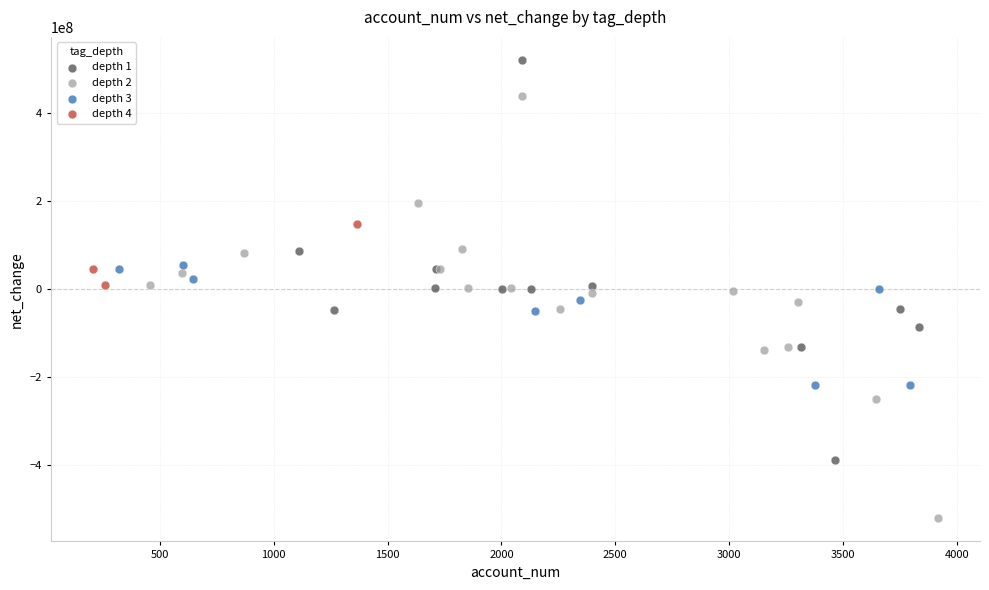

What are all the series names shown in the legend?

depth 1, depth 2, depth 3, depth 4